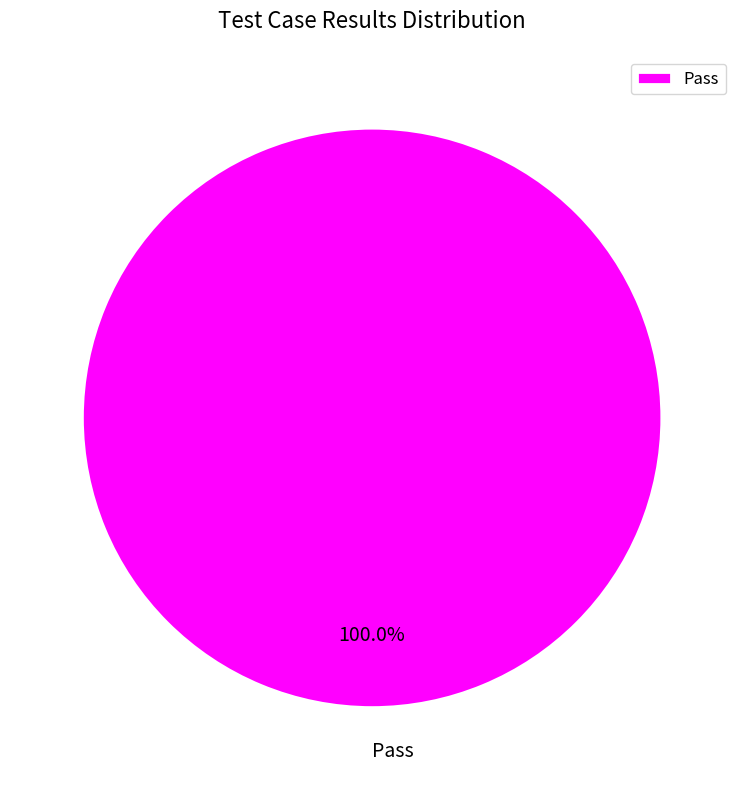

Count the number of slices in the pie.

1